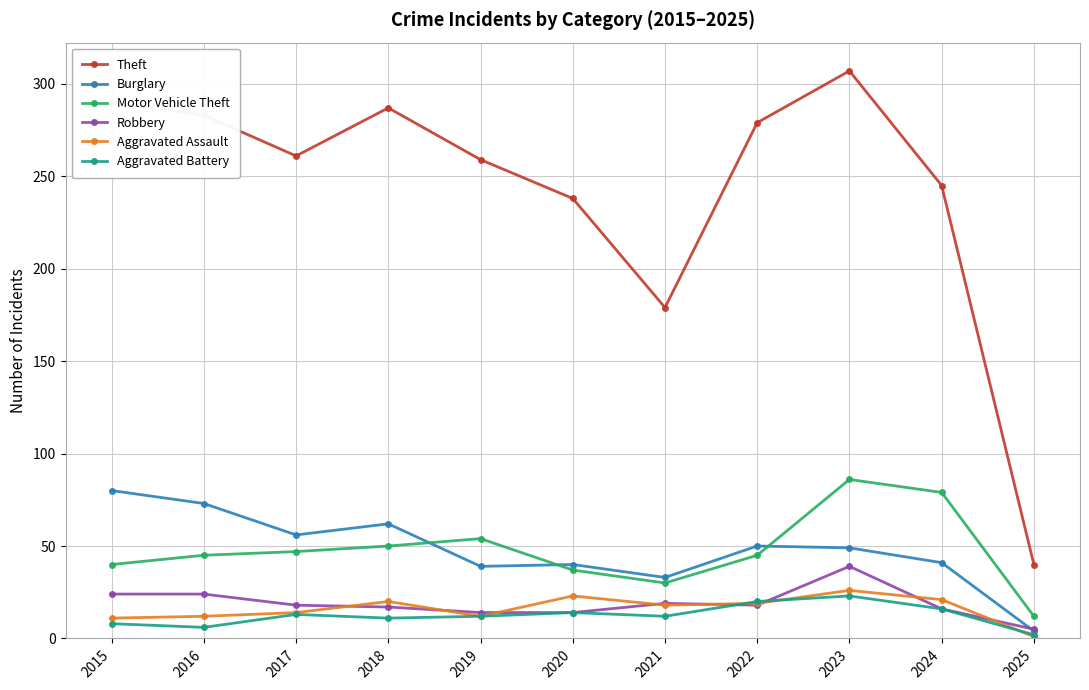

Where is the first local maximum for Burglary?

2018